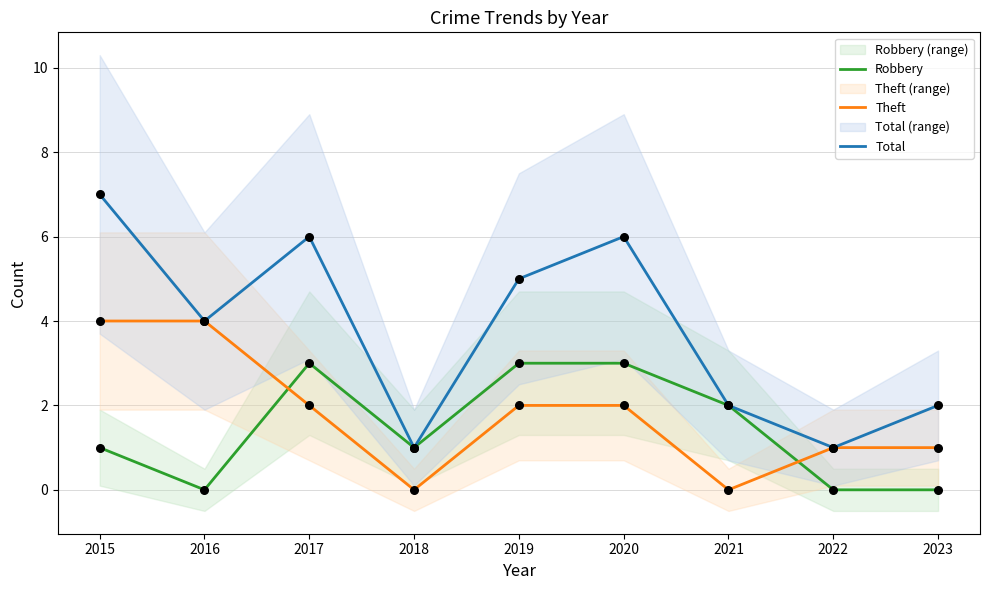

Which series has the largest Y range (max minus min)?

Total